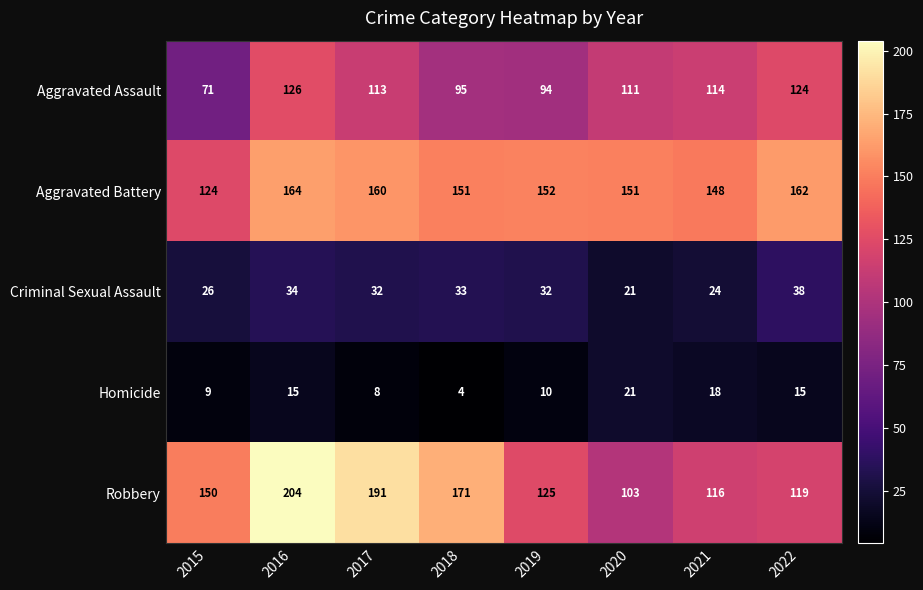

Rank the series at 2017 from highest to lowest value.

Robbery, Aggravated Battery, Aggravated Assault, Criminal Sexual Assault, Homicide